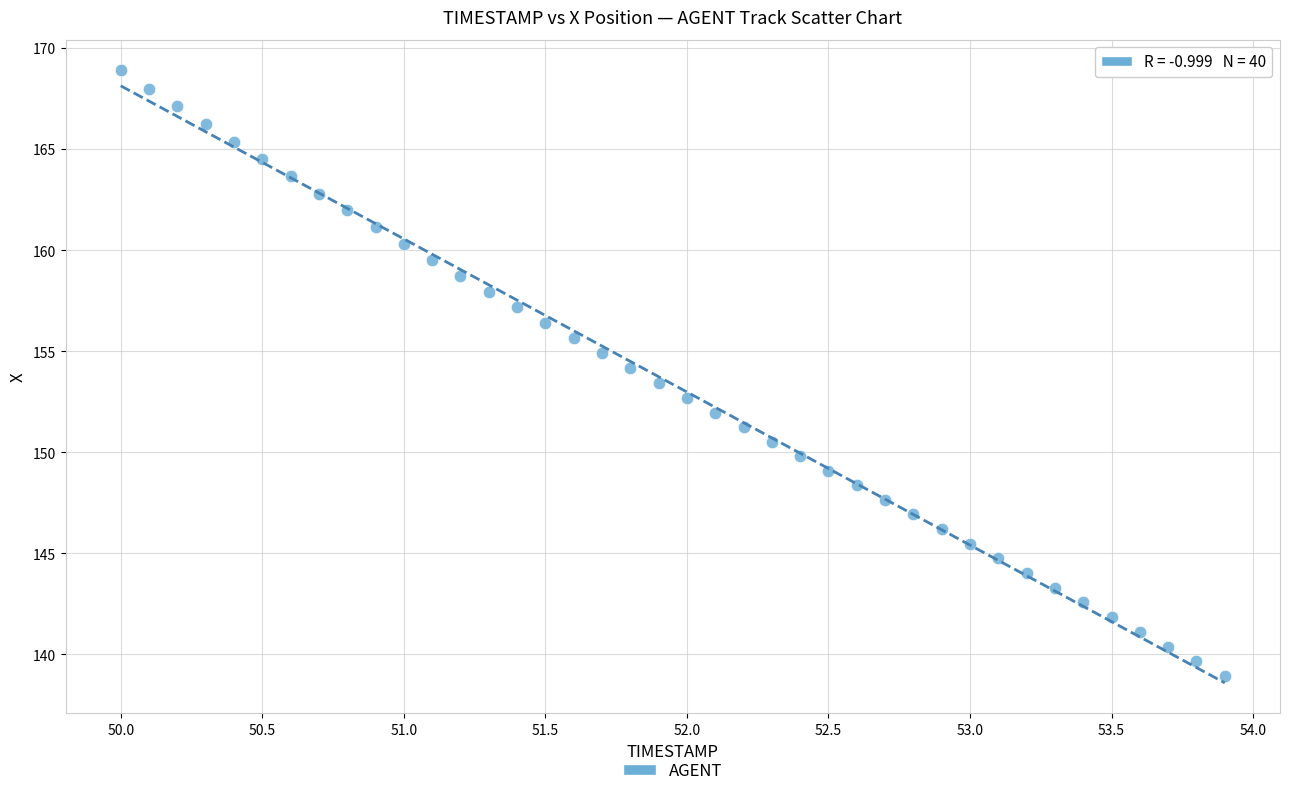

What is the range of X values (max minus min)?

3.9